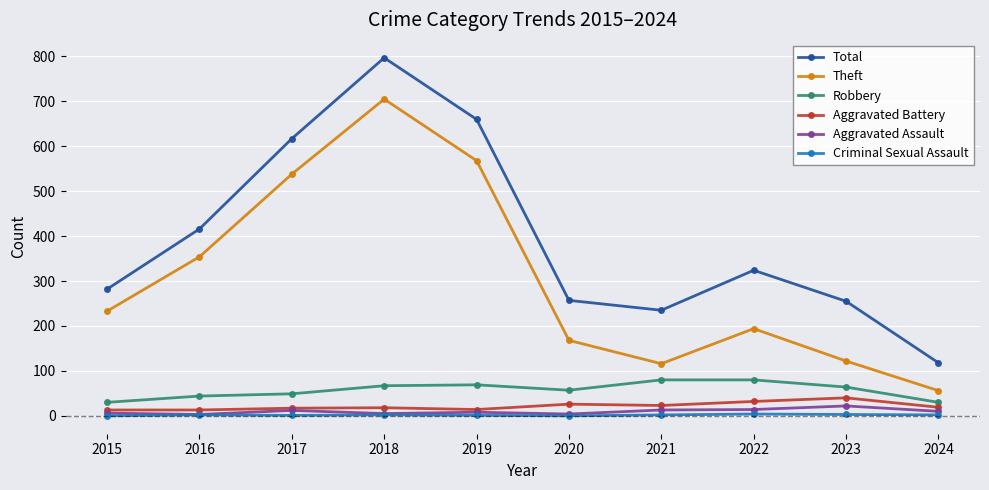

The value of Total at 2022 is 324. True or false?

True